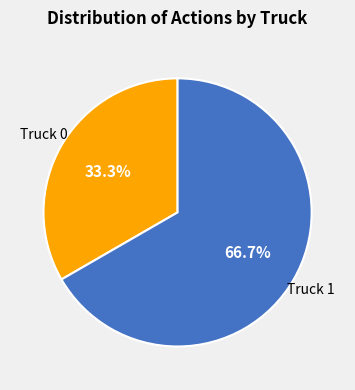

Does any single category account for the majority?

Yes